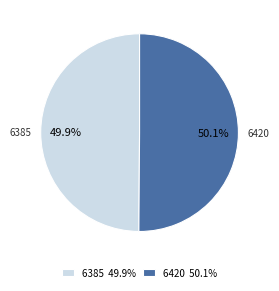

Is there any slice that represents more than half of the pie?

Yes